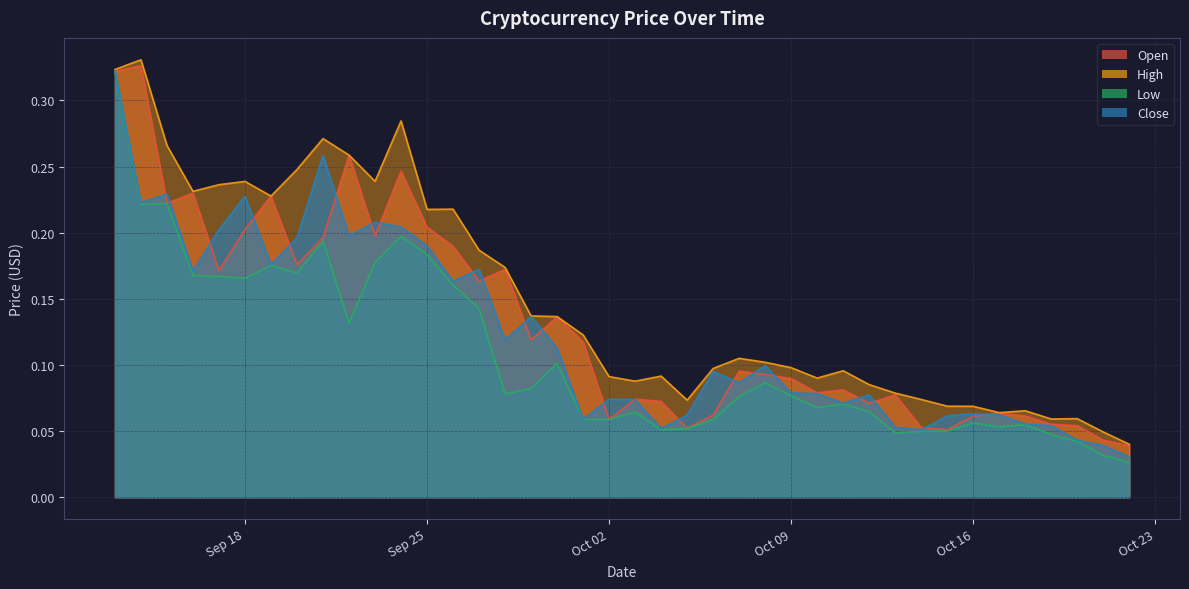

Does the chart have visible grid lines?

Yes